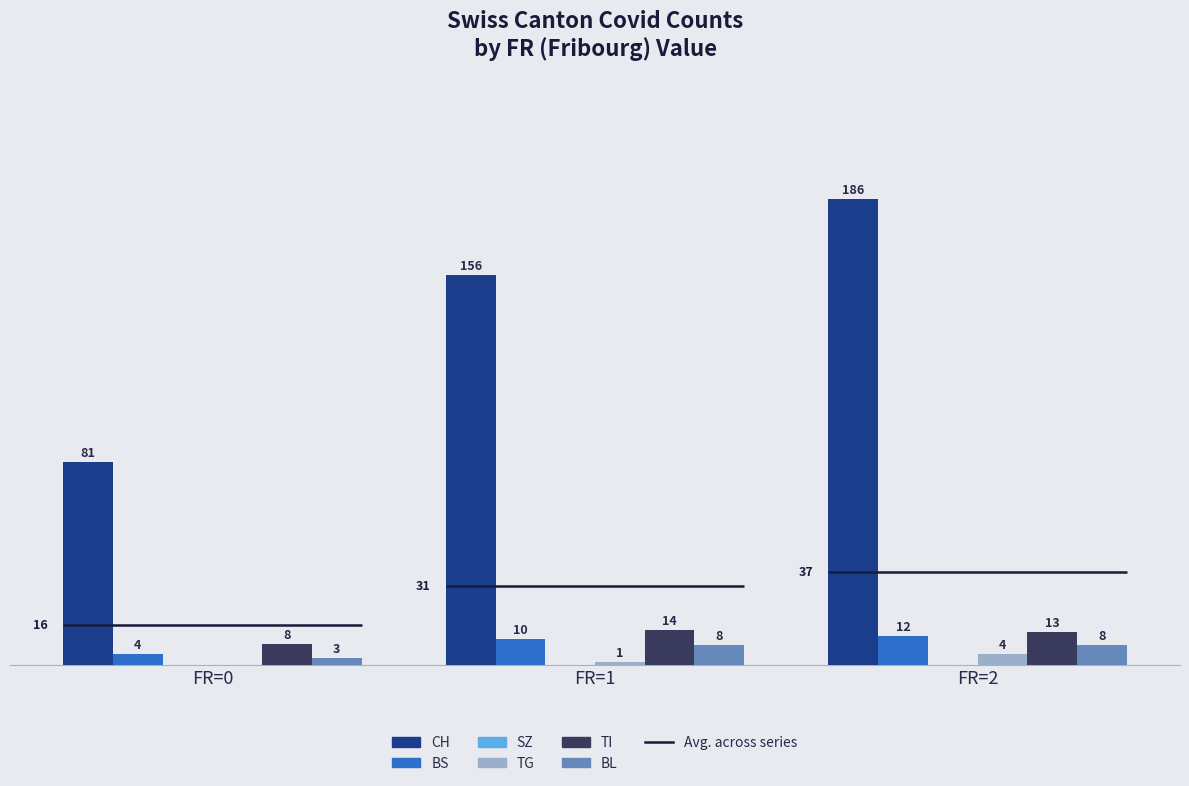

At how many categories does at least one series exceed 117?

2